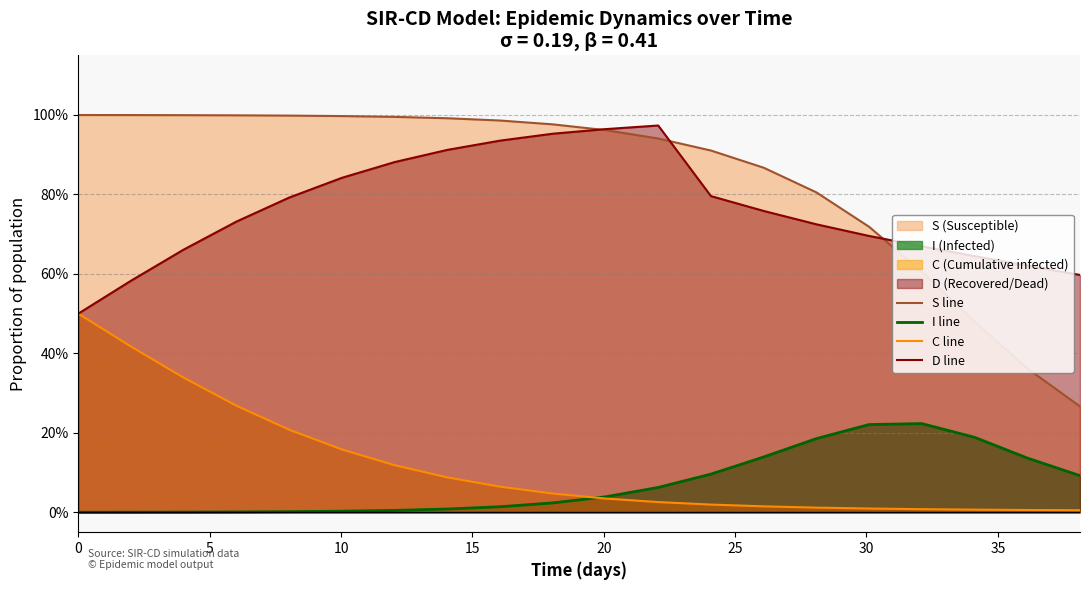

The value of D line at 10 is 0.1. True or false?

False